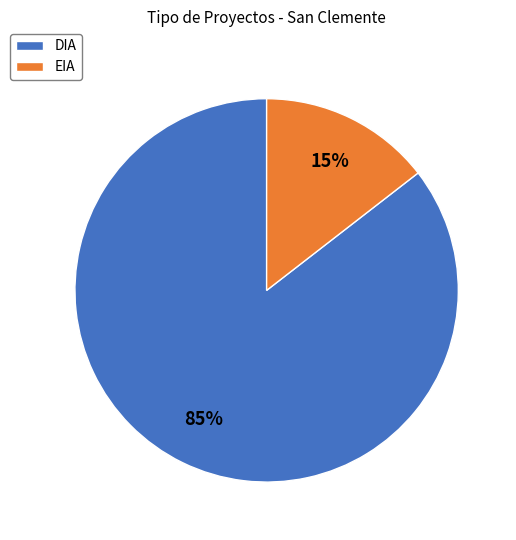

True or false: EIA accounts for 25% of the total.

False